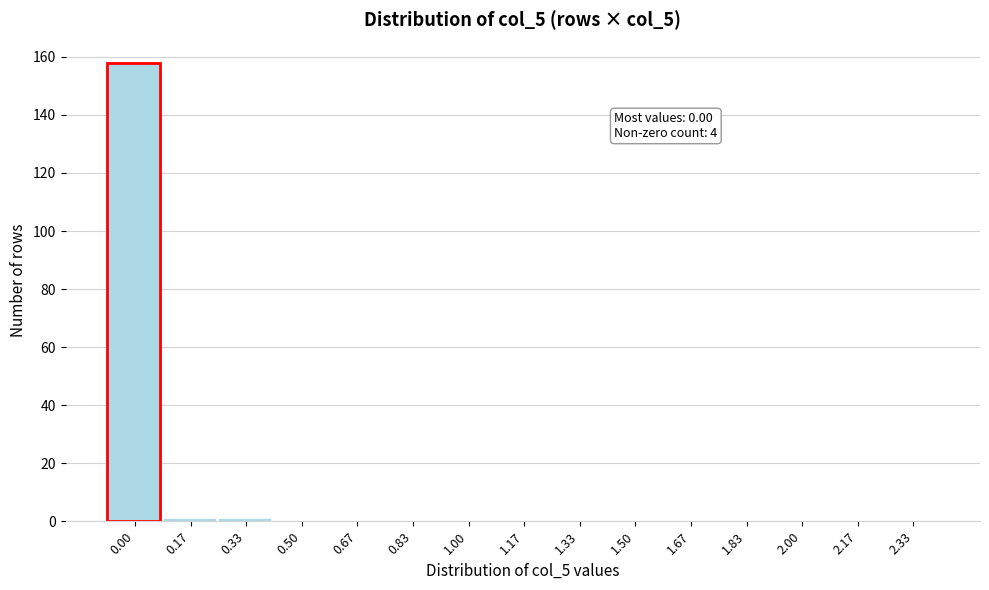

Reading right to left, transcribe all the data shown in this chart.

2.33=0	2.17=0	2.00=0	1.83=0	1.67=0	1.50=0	1.33=0	1.17=0	1.00=0	0.83=0	0.67=0	0.50=0	0.33=1	0.17=1	0.00=158